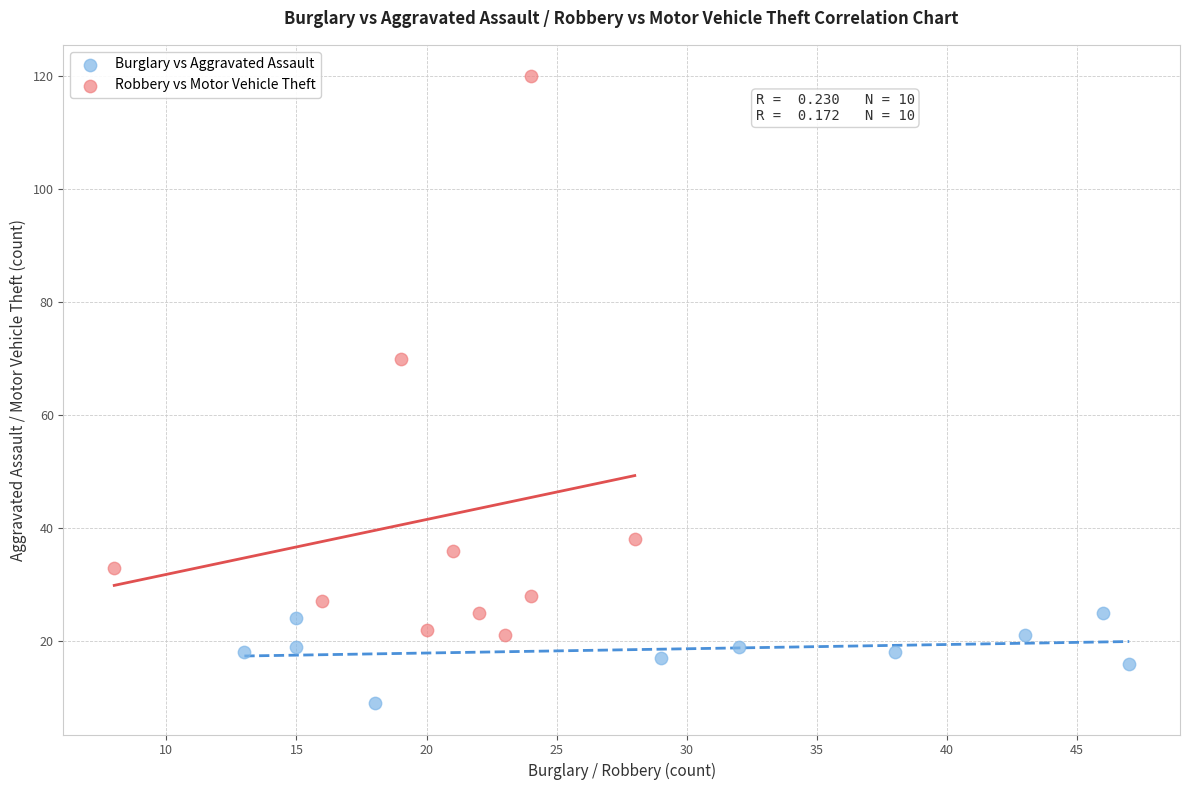

Which series contains the highest Y value?

Robbery vs Motor Vehicle Theft